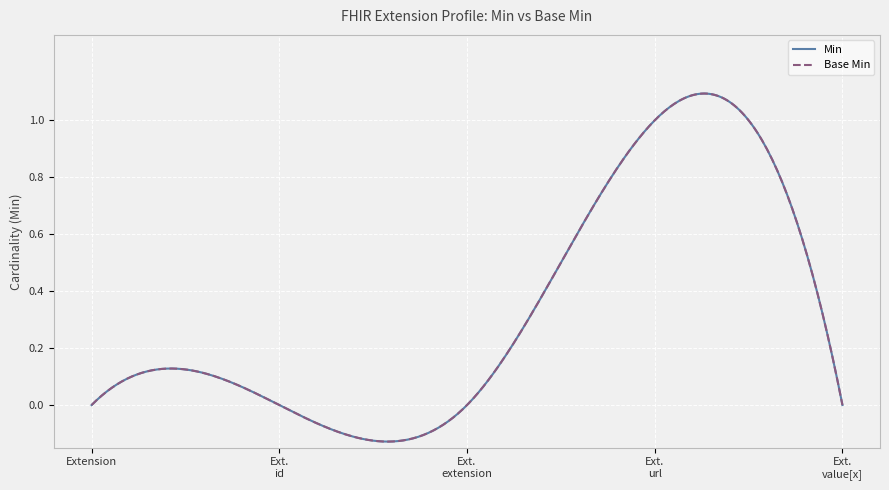

Does the chart have visible grid lines?

Yes